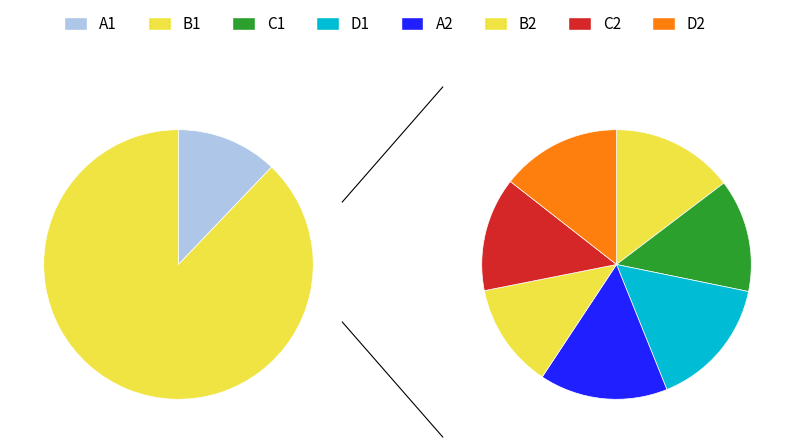

How many segments does this pie chart have?

8